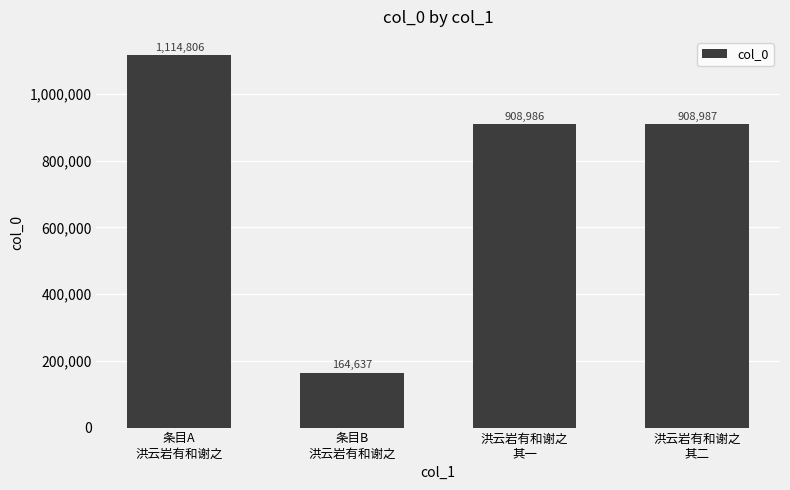

List the labels in order of value, smallest first.

条目B
洪云岩有和谢之, 洪云岩有和谢之
其一, 洪云岩有和谢之
其二, 条目A
洪云岩有和谢之